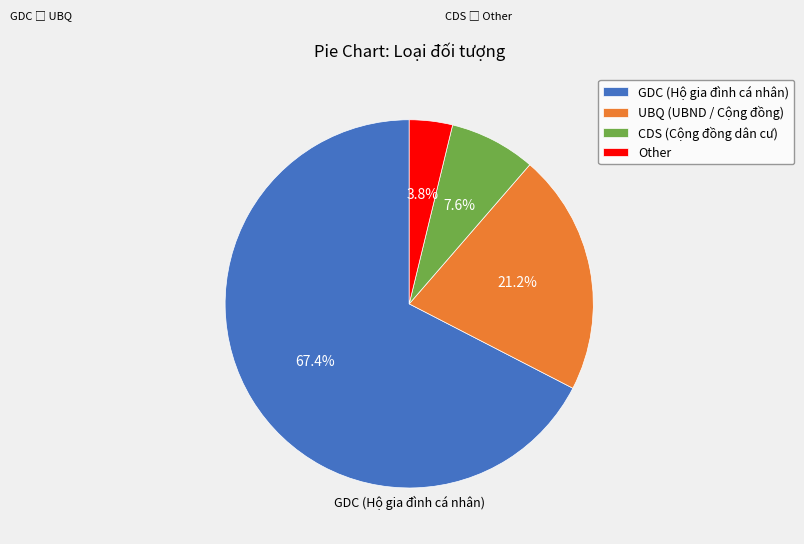

How many slices are in this pie chart?

4